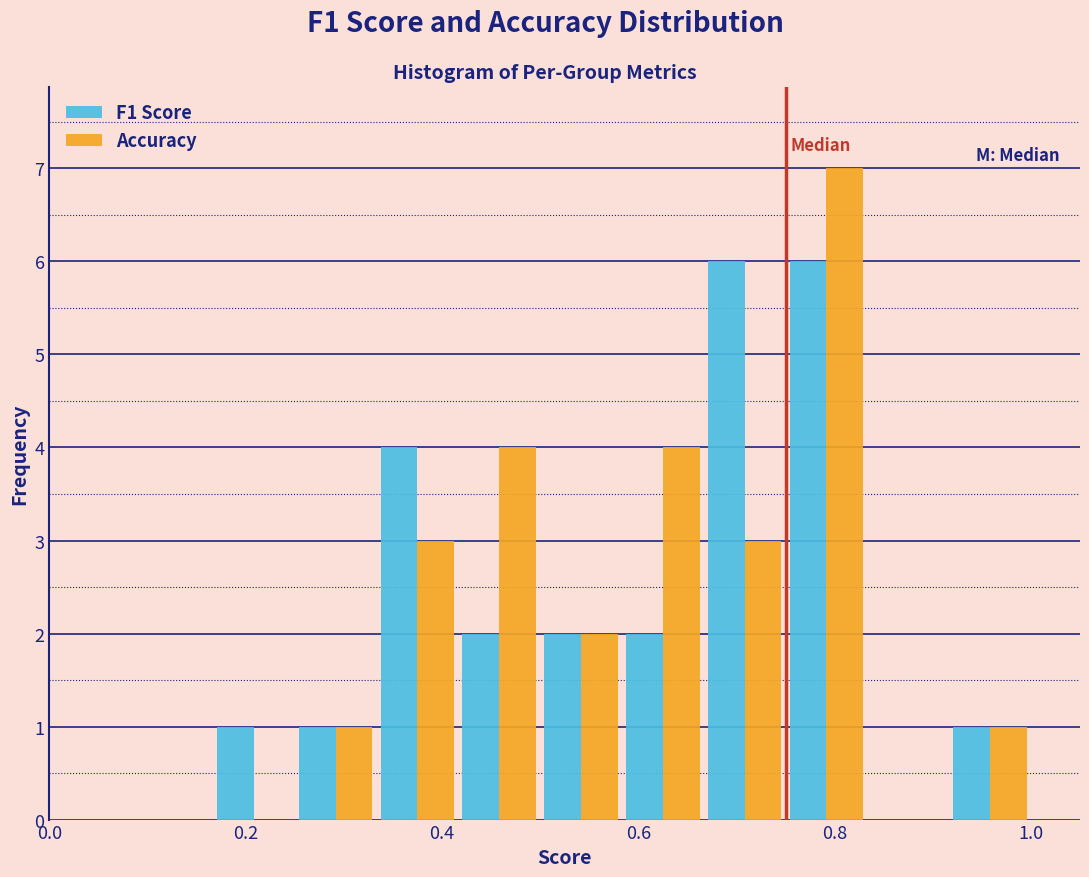

Reading left to right, transcribe this chart: for each range on the x-axis, give the height of each series' bar. Neither the bar edges nor the heights are printed on the chart, so give them approximately, as read against the axes.

0.00 to 0.08: F1 Score=0	Accuracy=0
0.08 to 0.16: F1 Score=0	Accuracy=0
0.16 to 0.26: F1 Score=1	Accuracy=0
0.26 to 0.34: F1 Score=1	Accuracy=1
0.34 to 0.42: F1 Score=4	Accuracy=3
0.42 to 0.50: F1 Score=2	Accuracy=4
0.50 to 0.58: F1 Score=2	Accuracy=2
0.58 to 0.66: F1 Score=2	Accuracy=4
0.66 to 0.76: F1 Score=6	Accuracy=3
0.76 to 0.84: F1 Score=6	Accuracy=7
0.84 to 0.92: F1 Score=0	Accuracy=0
0.92 to 1.00: F1 Score=1	Accuracy=1